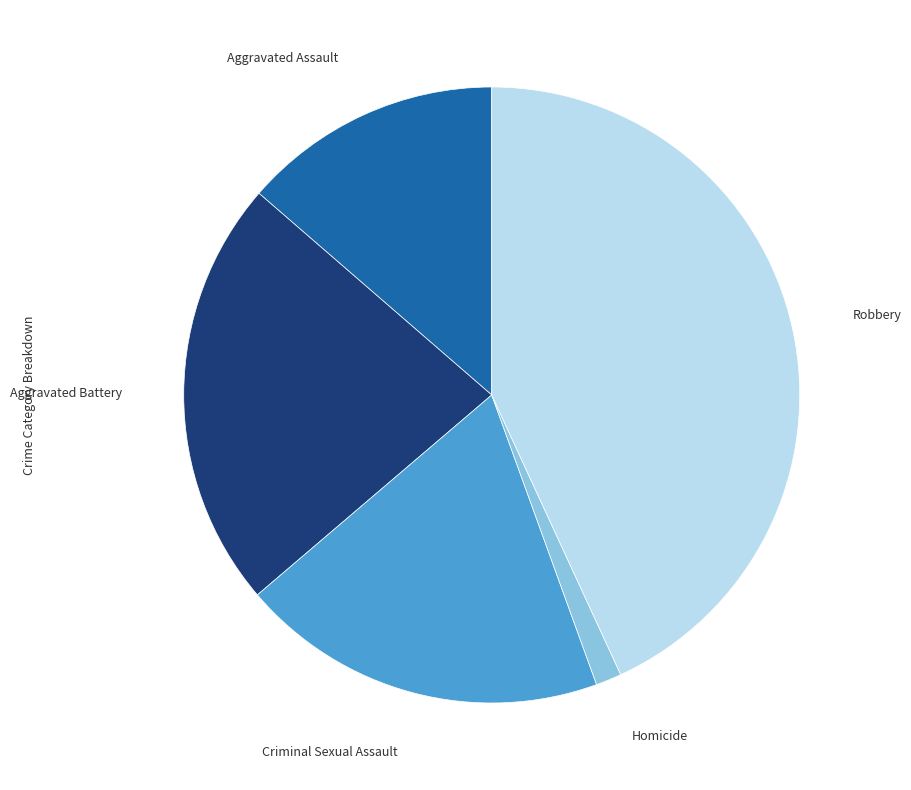

Which slice is the smallest?

Homicide